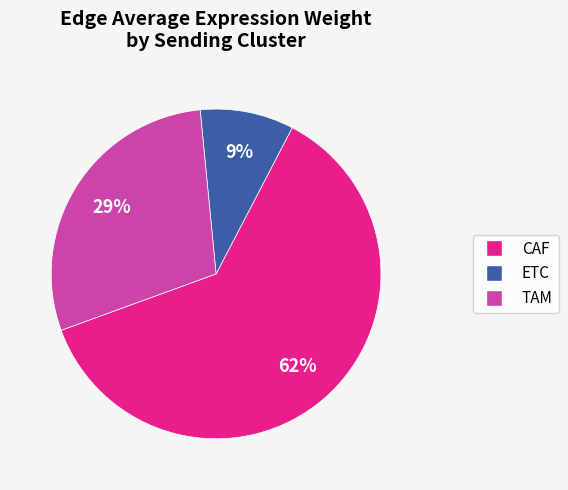

Is there any slice that represents more than half of the pie?

Yes